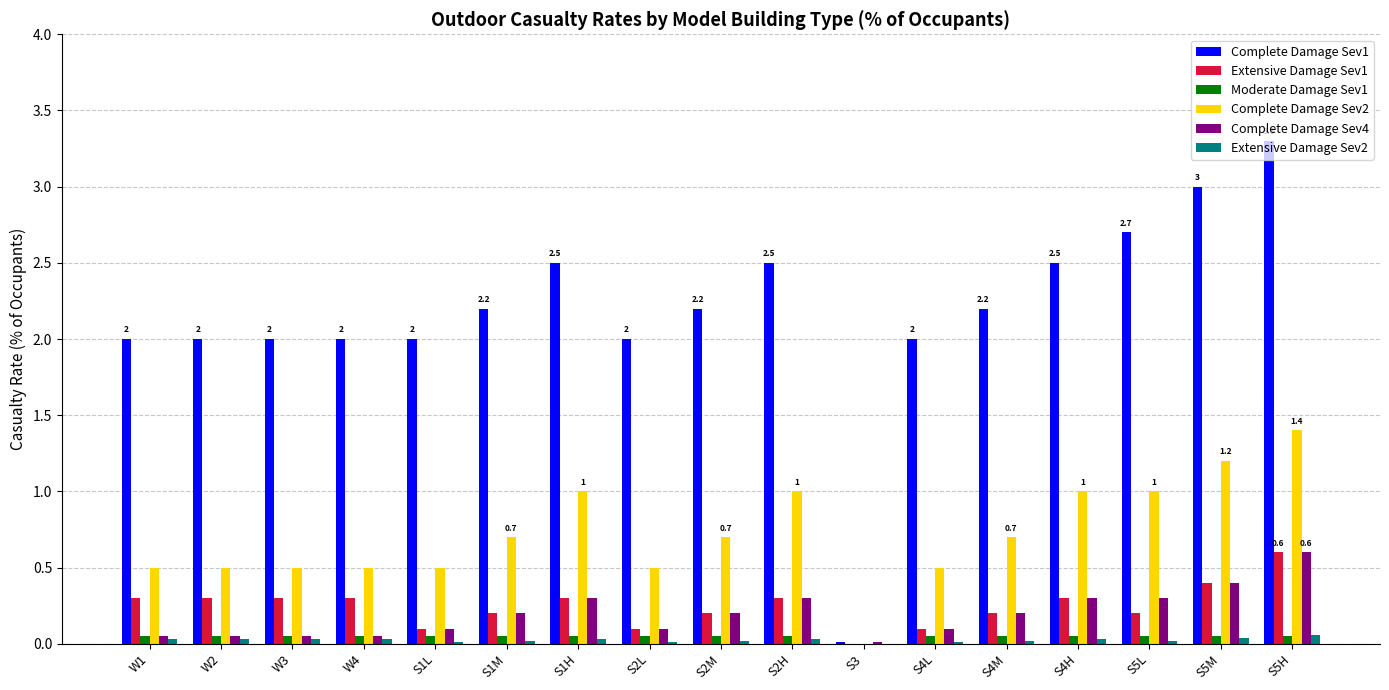

Where is Complete Damage Sev4 nearest to the value 0?

S3